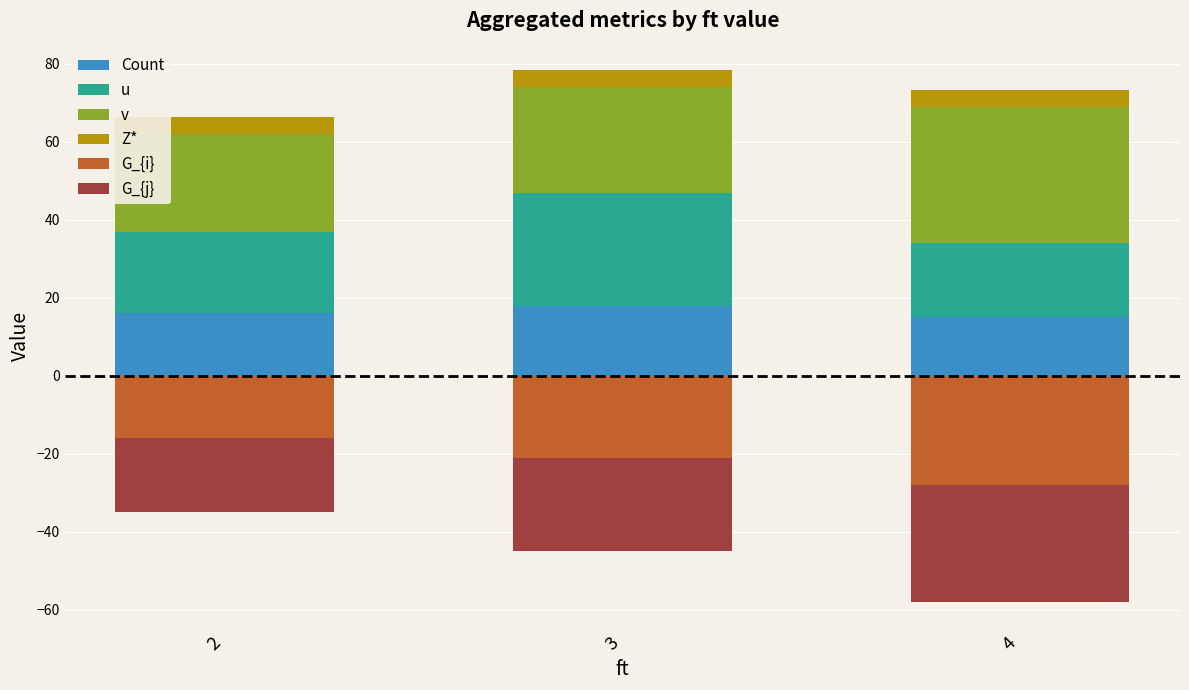

At how many categories does at least one series exceed 6?

3